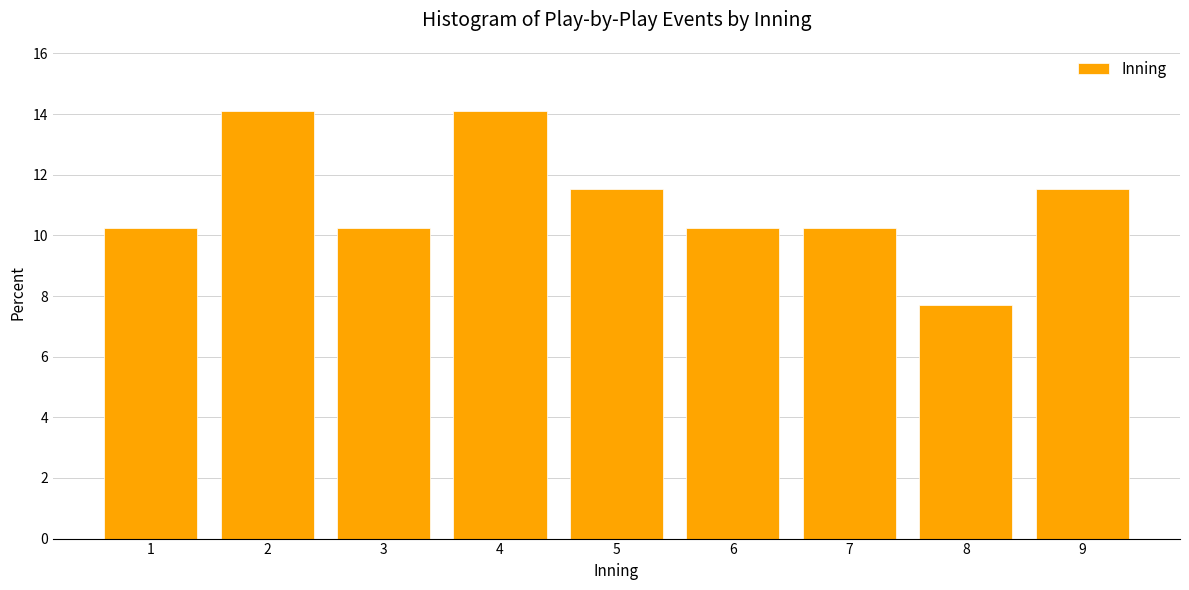

Reading left to right, list every bar in this chart as the range it spans on the x-axis followed by its height. The values are not printed on the chart, so give them approximately, as read against the axis.

0.5 to 1.5: 10.2
1.5 to 2.5: 14.2
2.5 to 3.5: 10.2
3.5 to 4.5: 14.2
4.5 to 5.5: 11.6
5.5 to 6.5: 10.2
6.5 to 7.5: 10.2
7.5 to 8.5: 7.6
8.5 to 9.5: 11.6